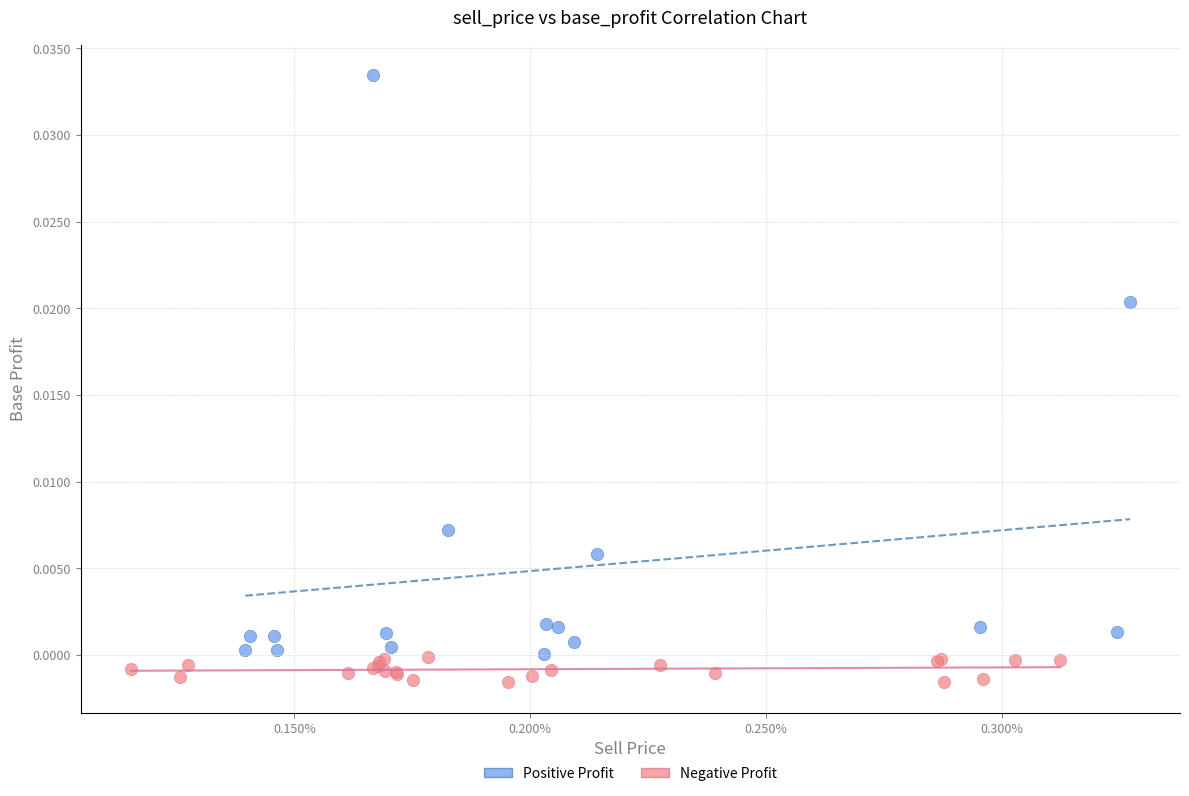

Which series has the largest Y range (max minus min)?

Positive Profit